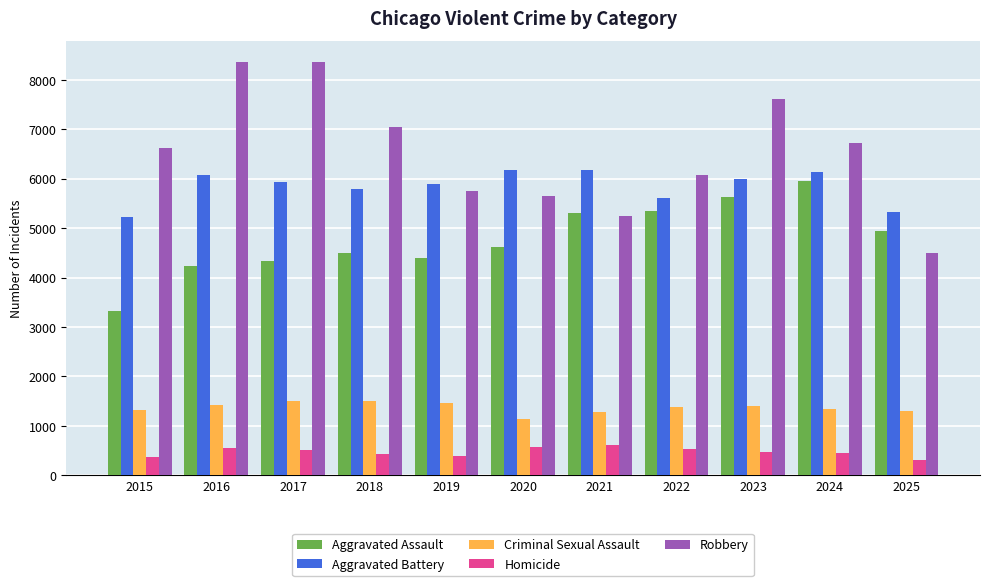

Which series has the largest range (max minus min)?

Robbery